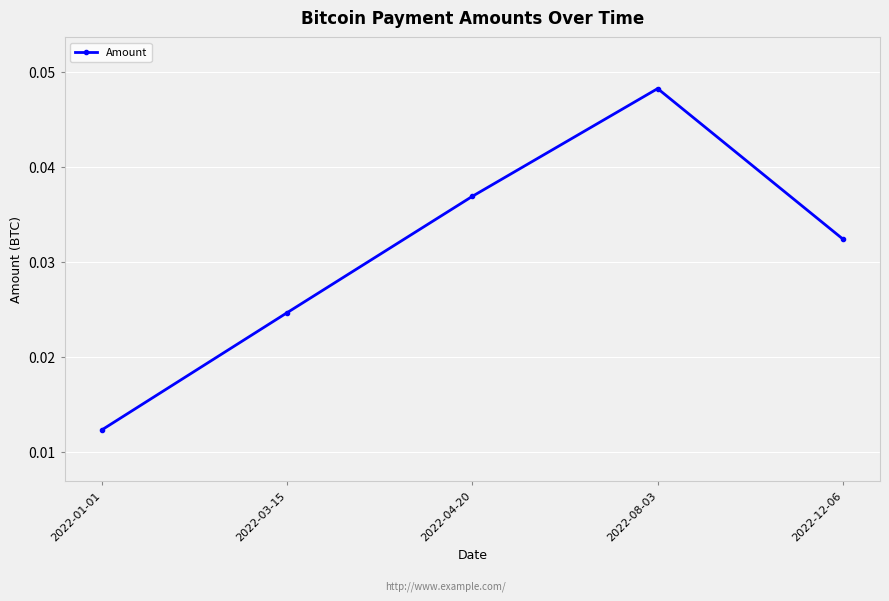

Which has a higher value, 2022-01-01 or 2022-08-03?

2022-08-03